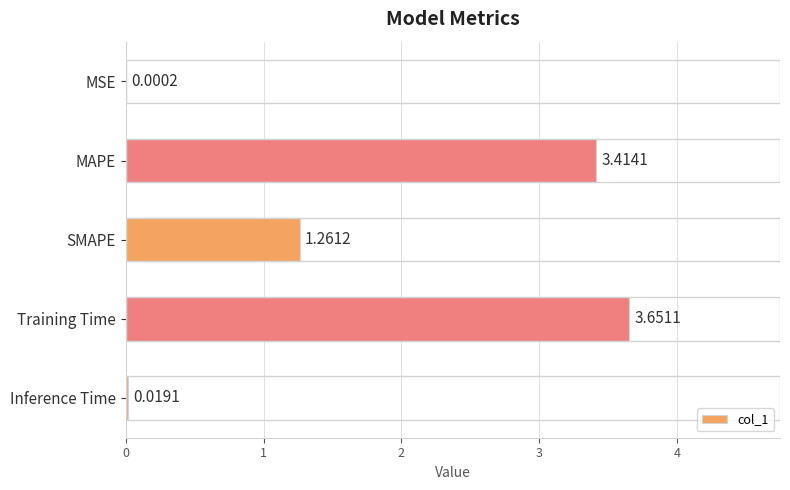

Which has a higher value, MAPE or SMAPE?

MAPE